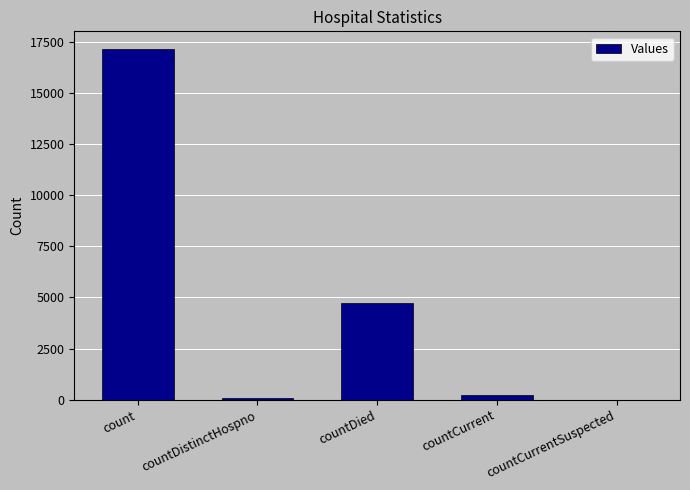

What is the sum of all values?

22178